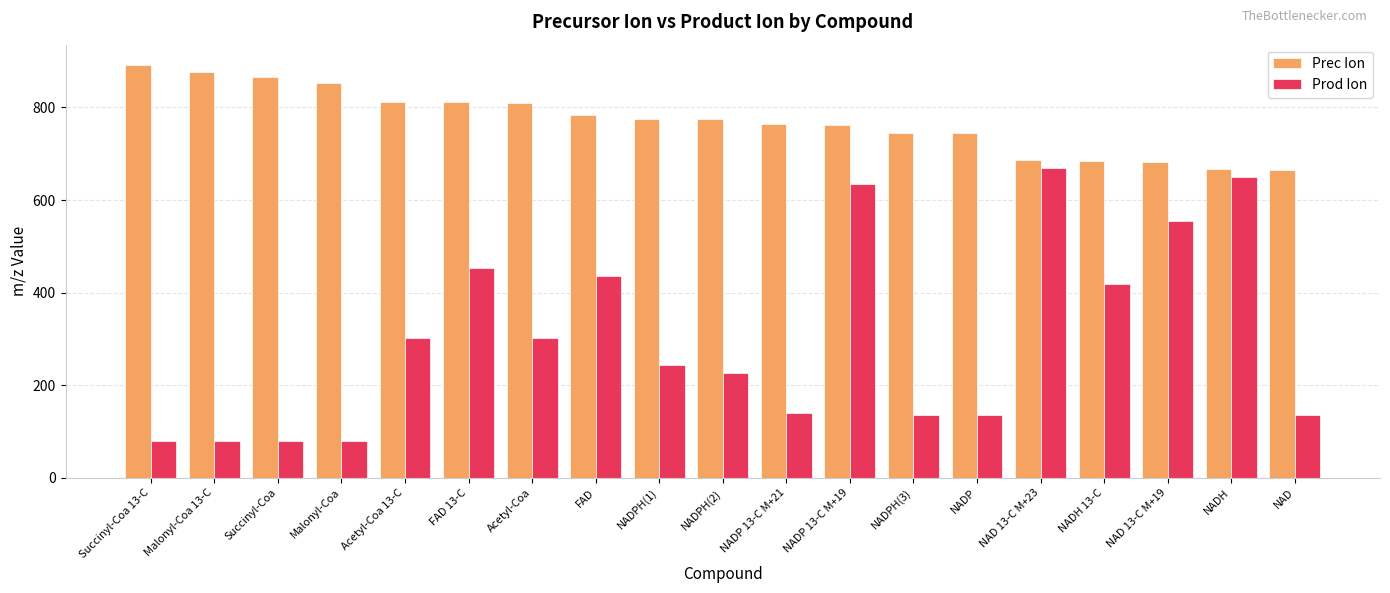

How many bars are there in total?

38